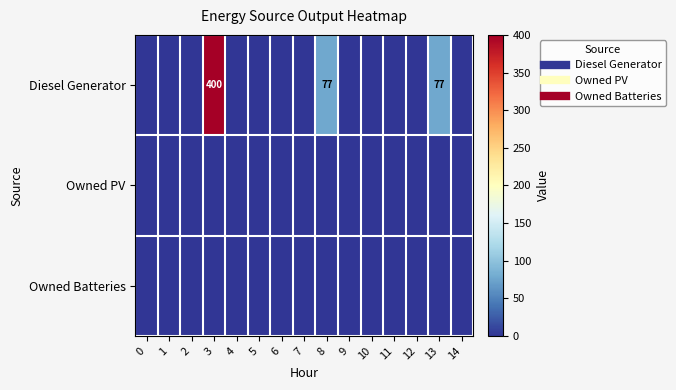

Is the value of Owned Batteries at 1 greater than the value of Owned PV at 9?

No